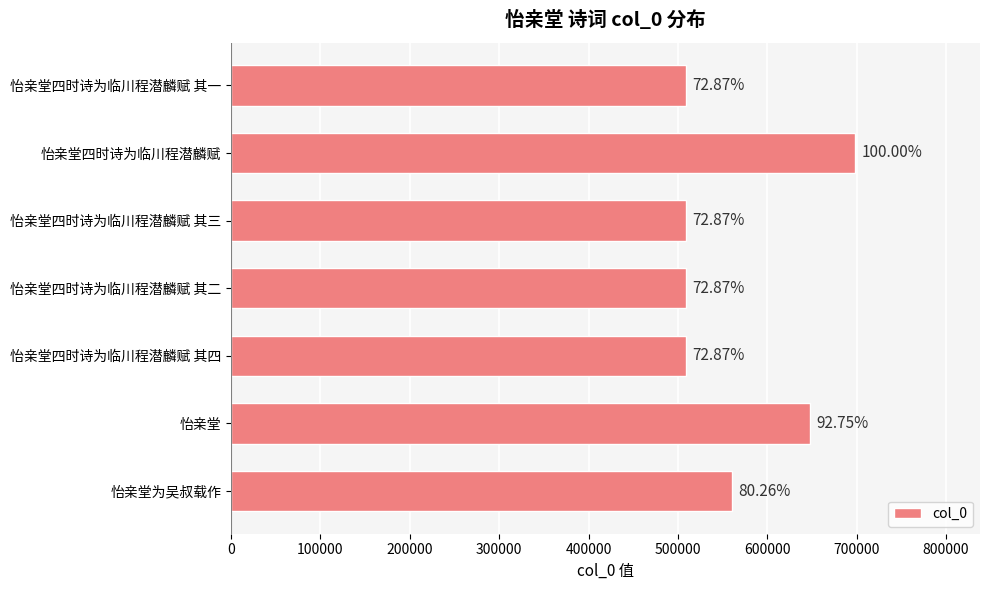

What is the average value?

563124